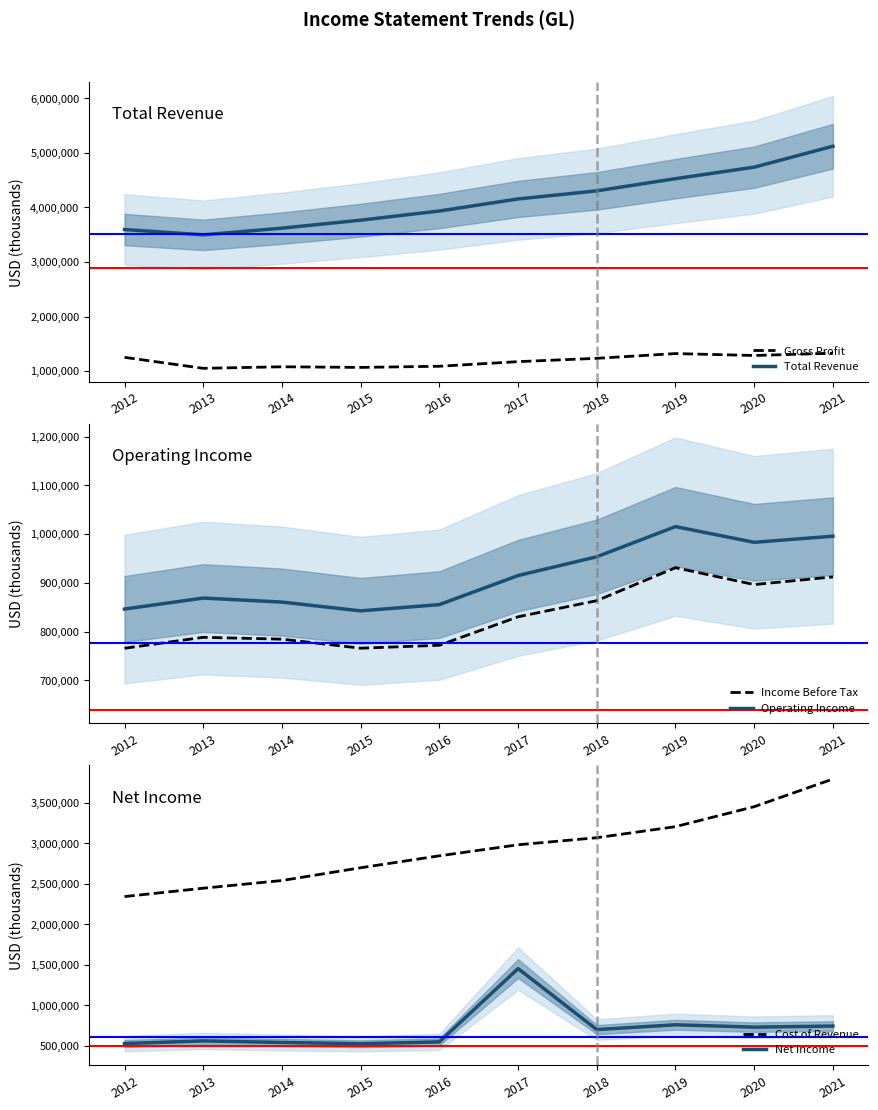

Reading left to right, transcribe all the data shown in this chart.

Gross Profit: 2012=1251300	2013=1049900	2014=1078300	2015=1066700	2016=1087600	2017=1172400	2018=1233300	2019=1320400	2020=1285100	2021=1327200
Total Revenue: 2012=3595100	2013=3496900	2014=3620100	2015=3766100	2016=3934600	2017=4155600	2018=4303800	2019=4527500	2020=4738600	2021=5122200
Income Before Tax: 2012=766000	2013=788500	2014=784700	2015=766200	2016=772200	2017=830600	2018=863700	2019=931300	2020=896700	2021=912400
Operating Income: 2012=846500	2013=869000	2014=860800	2015=842800	2016=855600	2017=915200	2018=953700	2019=1015600	2020=983400	2021=995900
Cost of Revenue: 2012=2343800	2013=2447000	2014=2541800	2015=2699400	2016=2847000	2017=2983100	2018=3070400	2019=3207100	2020=3453500	2021=3795000
Net Income: 2012=529300	2013=561700	2014=542900	2015=527100	2016=549800	2017=1454500	2018=701500	2019=760800	2020=731800	2021=745000